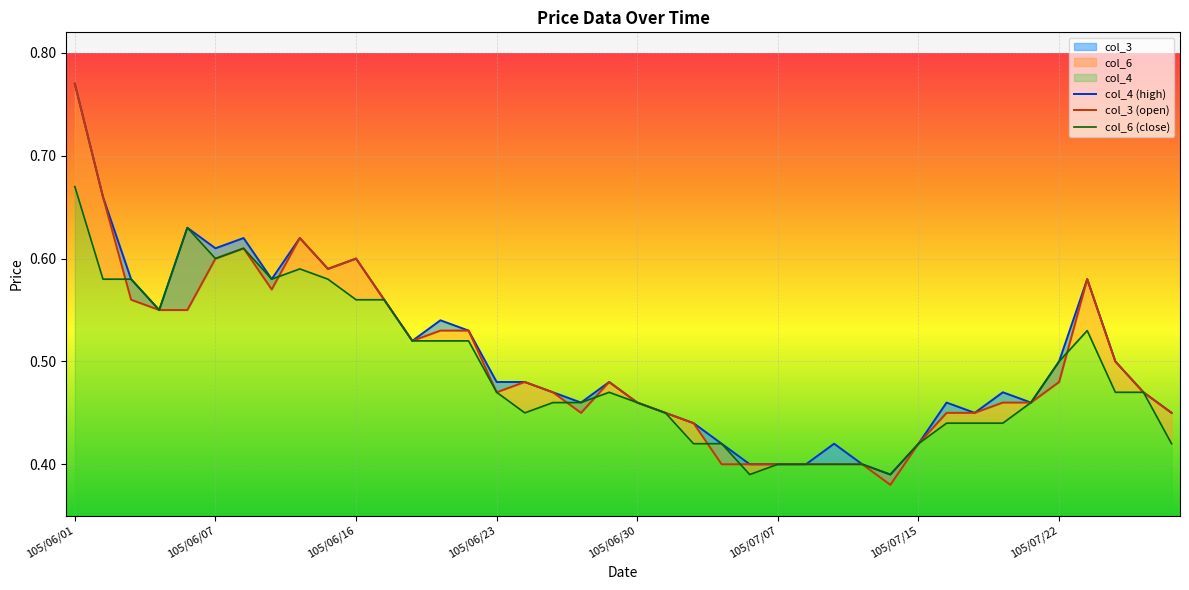

What position from the left is 36?

37